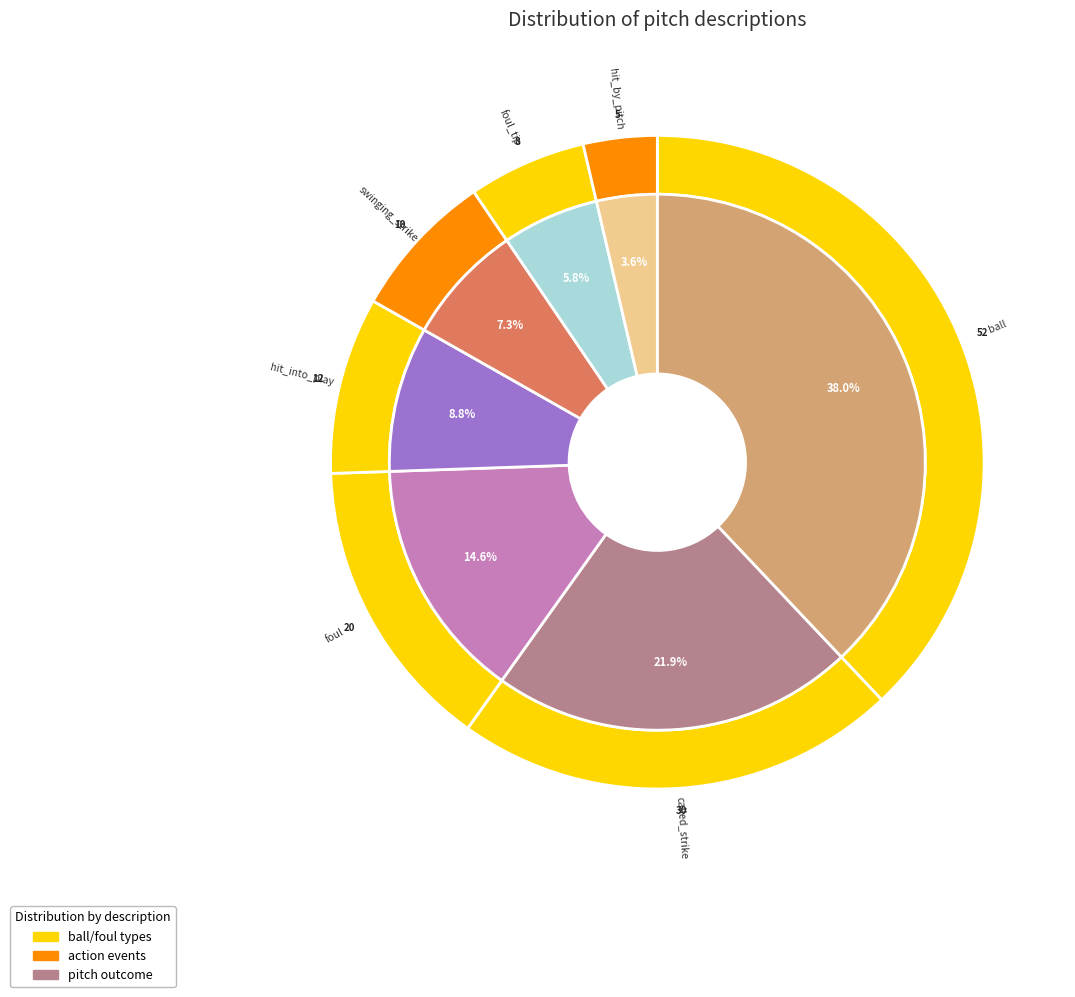

Which category has the biggest portion of the pie?

ball